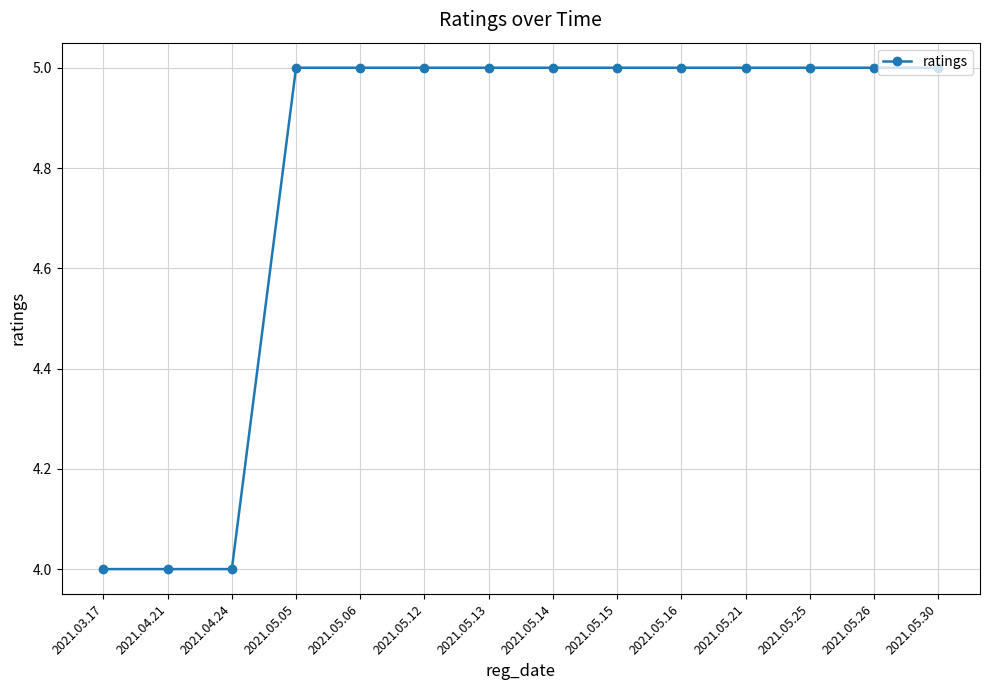

Reading left to right, transcribe all the data shown in this chart.

2021.03.17=4	2021.04.21=4	2021.04.24=4	2021.05.05=5	2021.05.06=5	2021.05.12=5	2021.05.13=5	2021.05.14=5	2021.05.15=5	2021.05.16=5	2021.05.21=5	2021.05.25=5	2021.05.26=5	2021.05.30=5